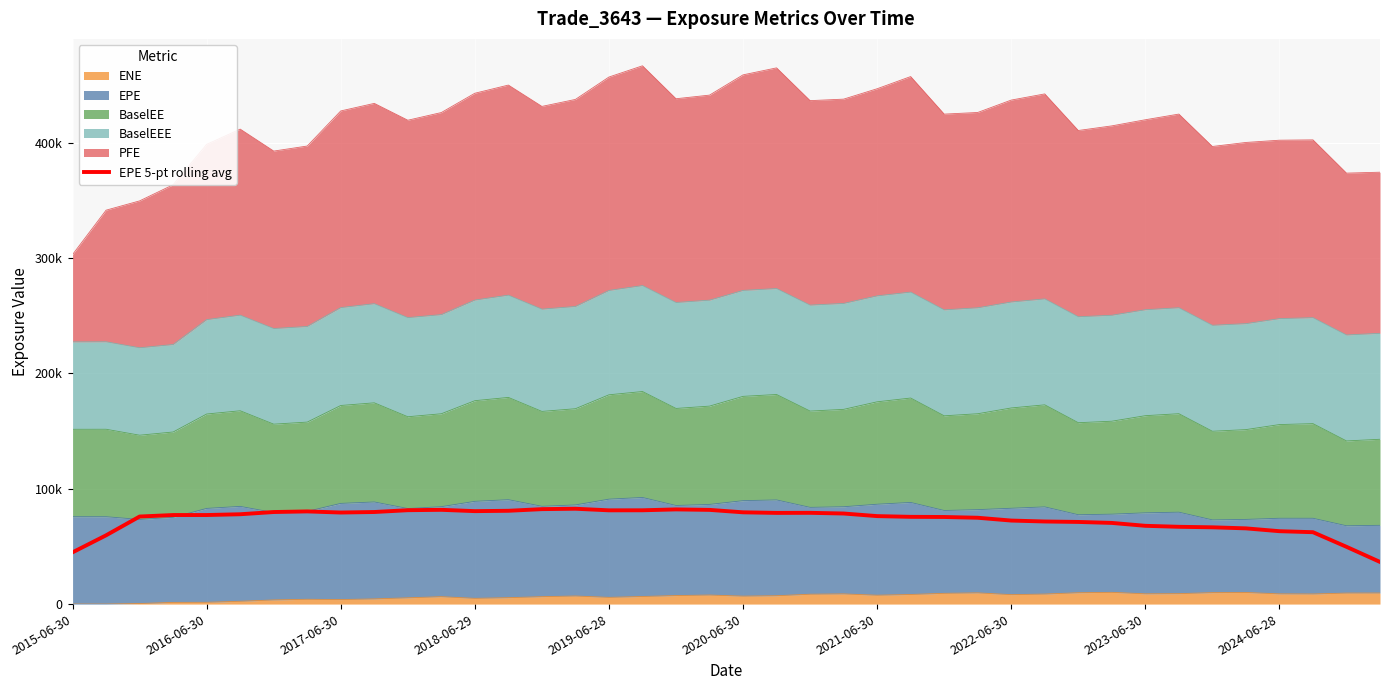

What is the value of the 12th point from the left?

81691.7